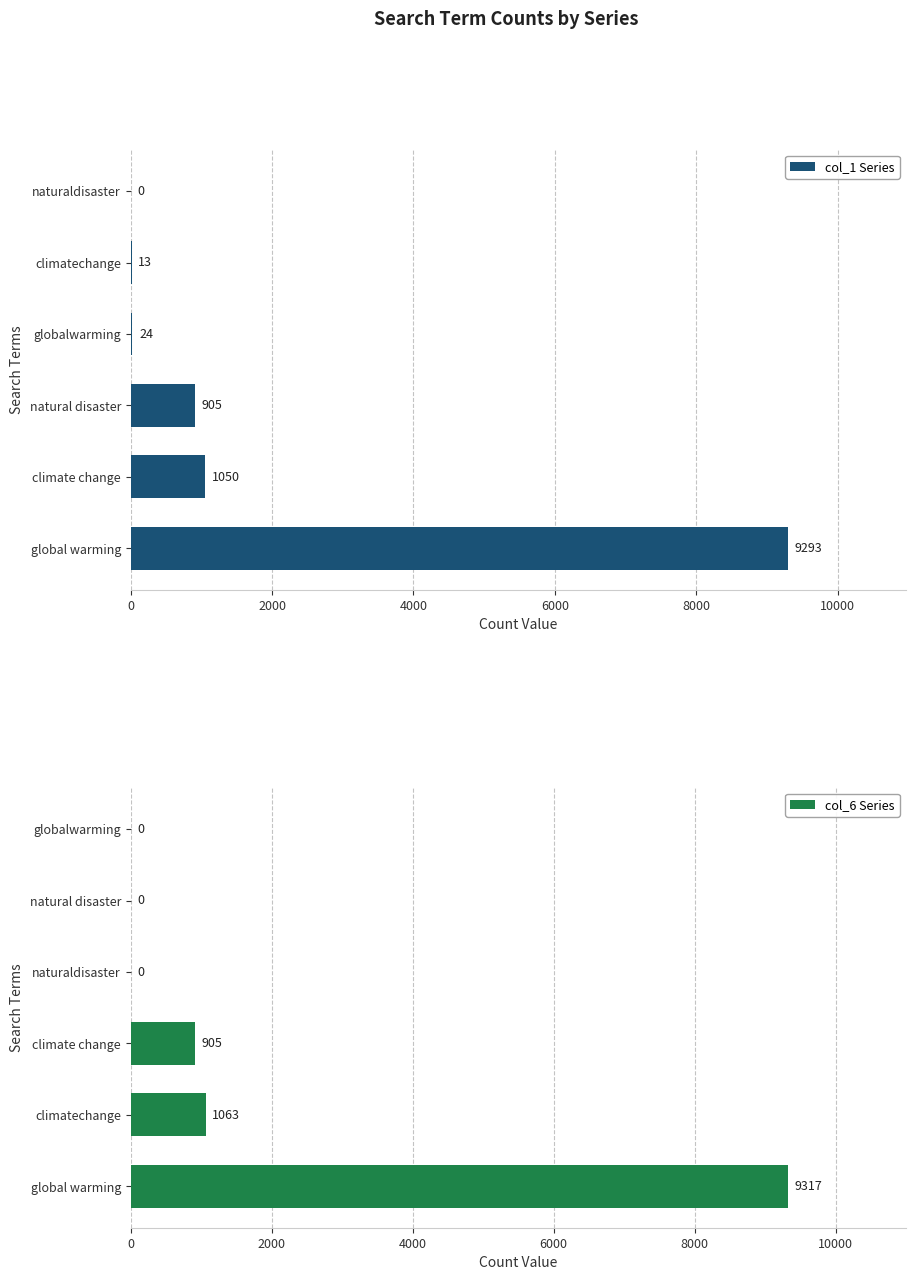

Which category has the highest value in the col_1 Series series?

global warming